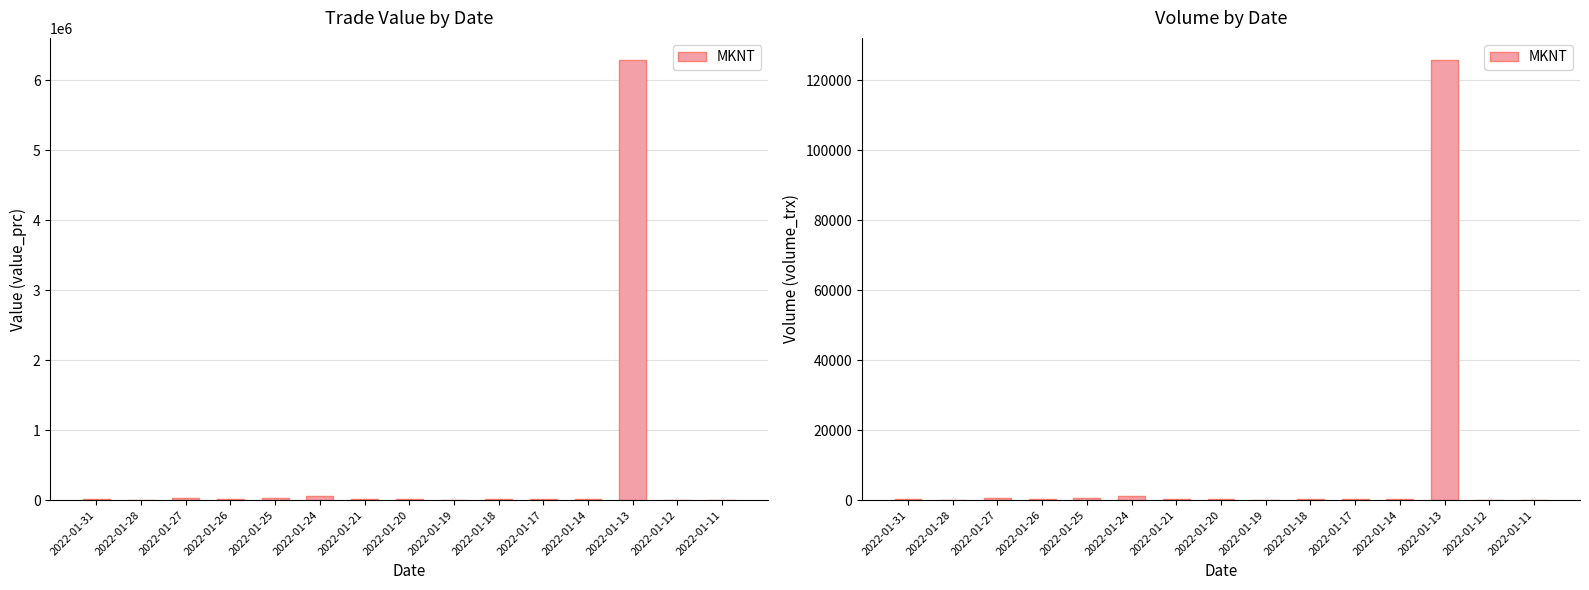

What is the minimum value shown in the chart?

100